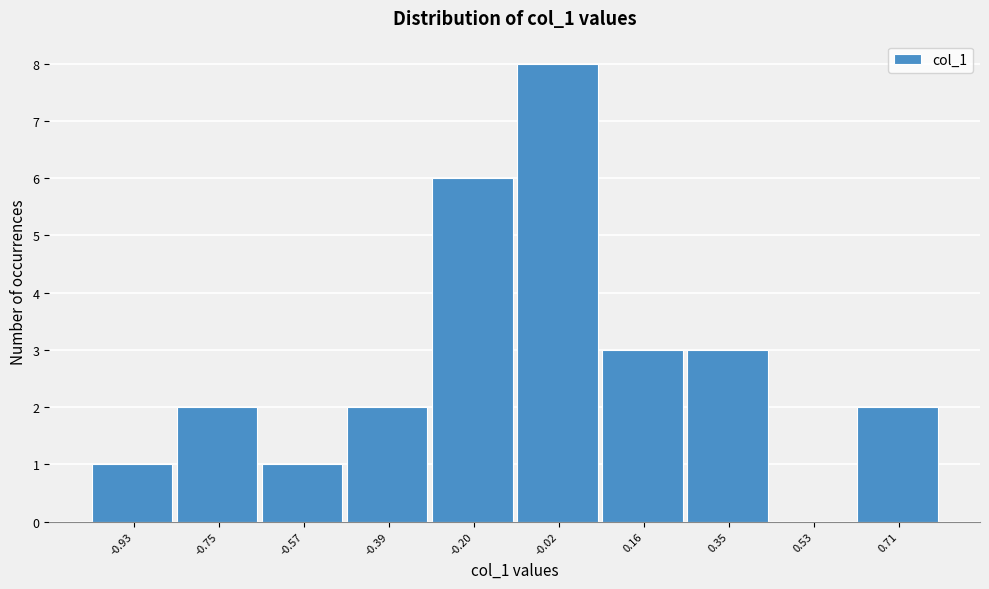

Reading left to right, what are all the values shown in this chart?

-0.93=1	-0.75=2	-0.57=1	-0.39=2	-0.20=6	-0.02=8	0.16=3	0.35=3	0.53=0	0.71=2